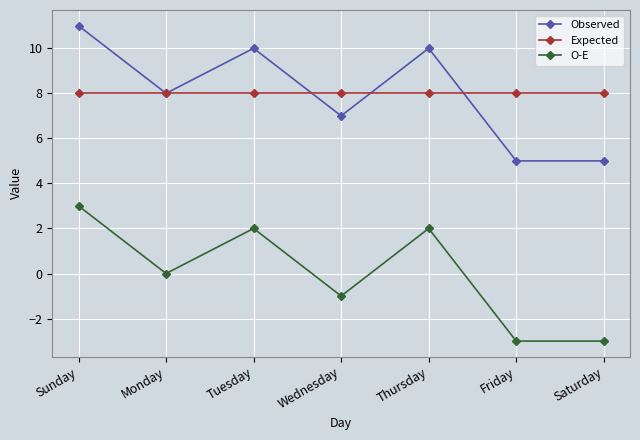

Reading left to right, extract all data points from this chart.

Observed: 11	8	10	7	10	5	5
Expected: 8	8	8	8	8	8	8
O-E: 3	0	2	-1	2	-3	-3